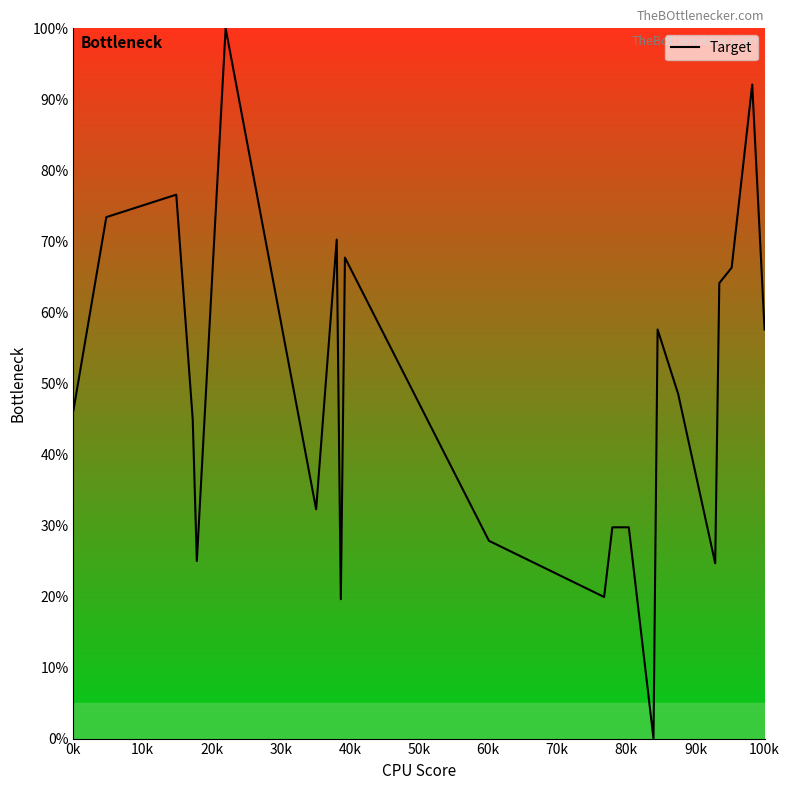

What is the average value?

48.8